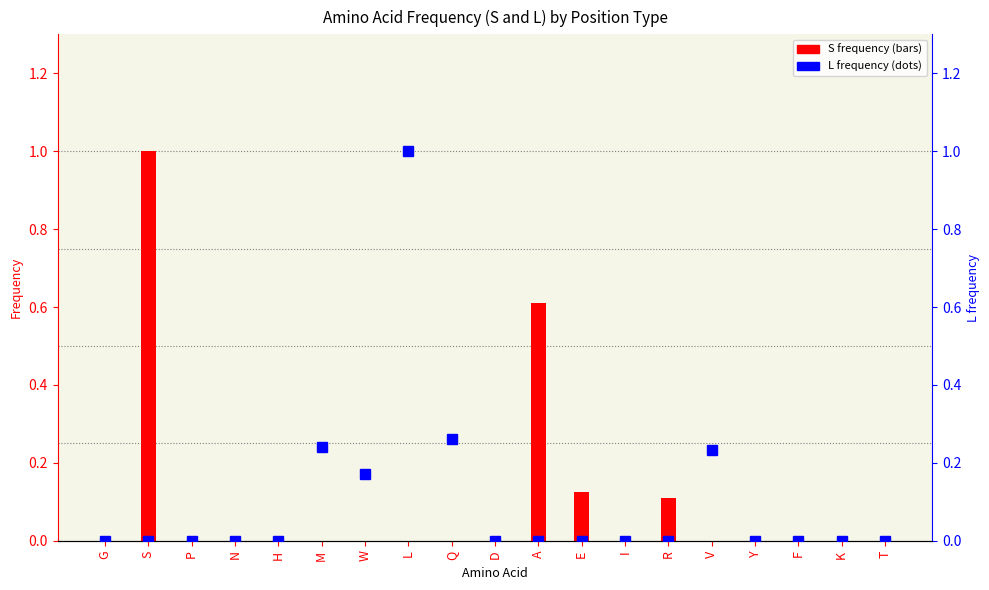

Does the chart contain stacked bars?

No